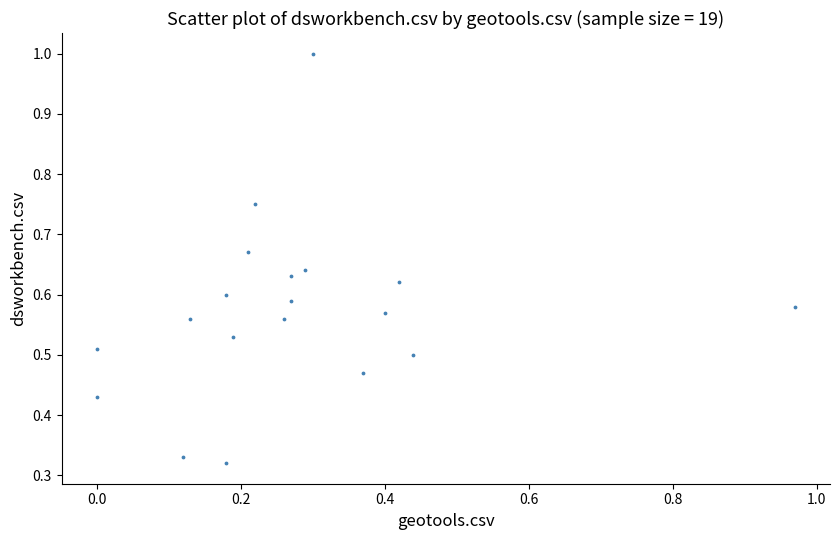

What is the range of X values (max minus min)?

1.0